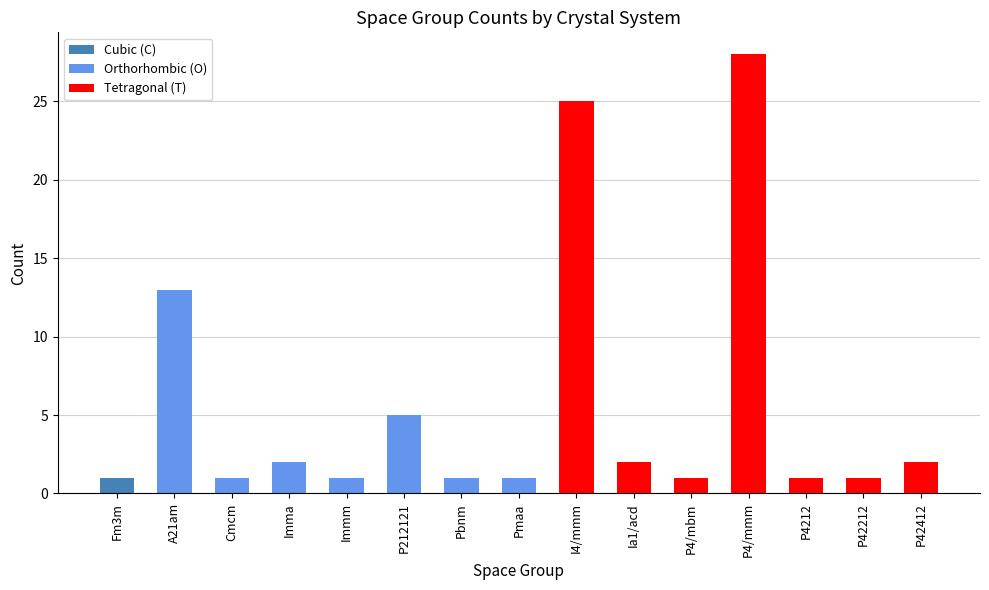

Where is the data nearest to the value 14?

A21am